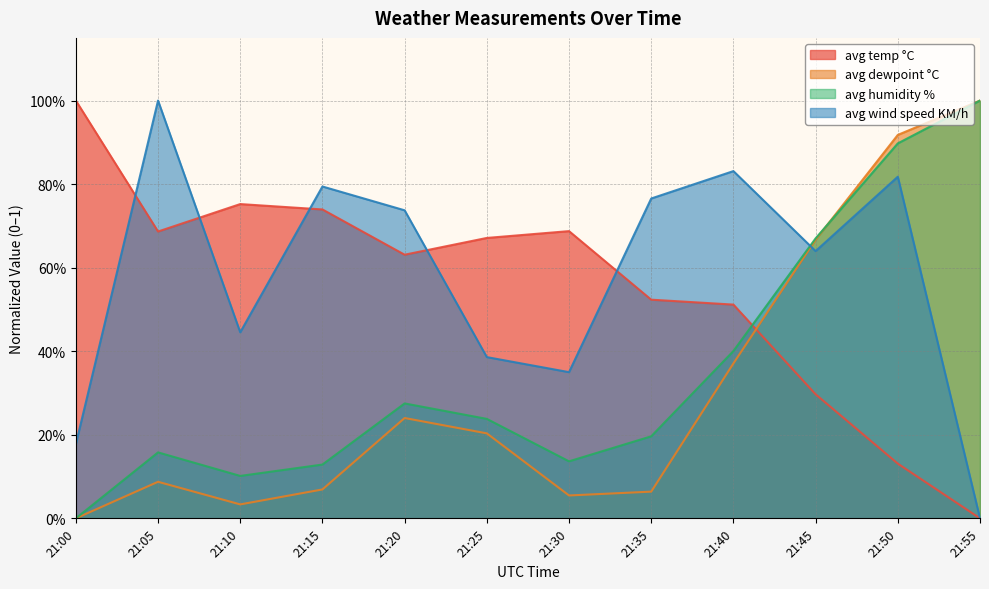

At 21:40, list the series in order from largest to smallest.

avg wind speed KM/h, avg temp °C, avg humidity %, avg dewpoint °C